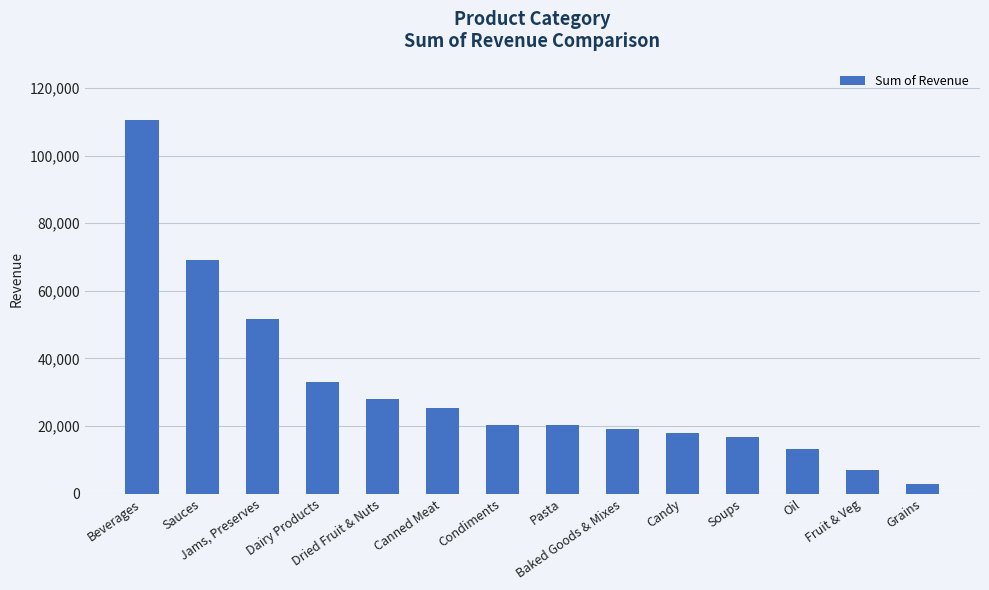

What is the value of the 5th bar from the left?

27999.5